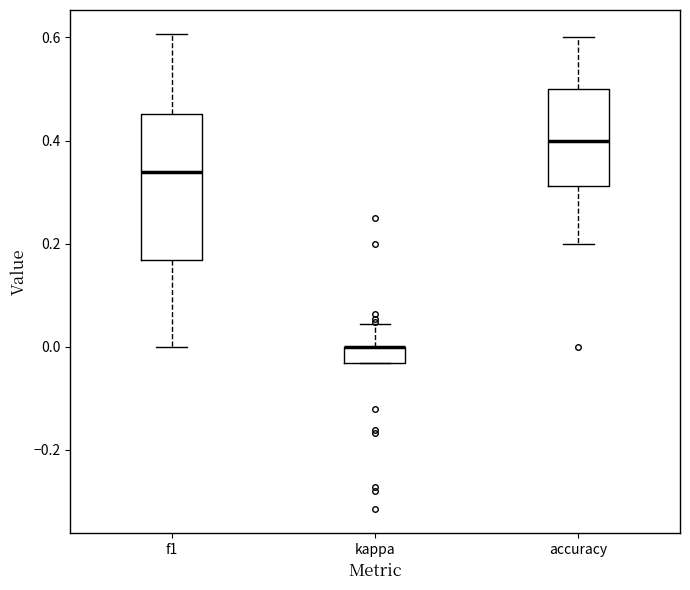

Comparing the boxes themselves (not the whiskers), which one is the tallest?

f1